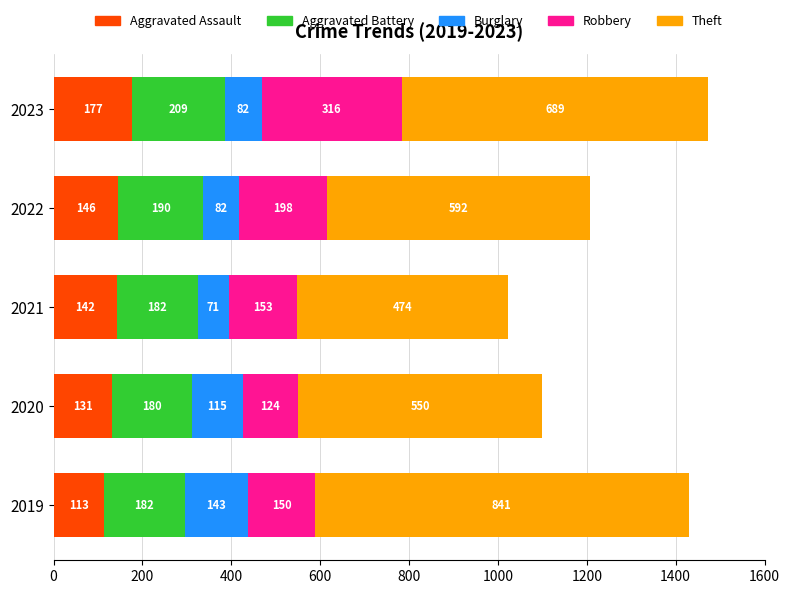

At which category is the sum across all series the highest?

2023